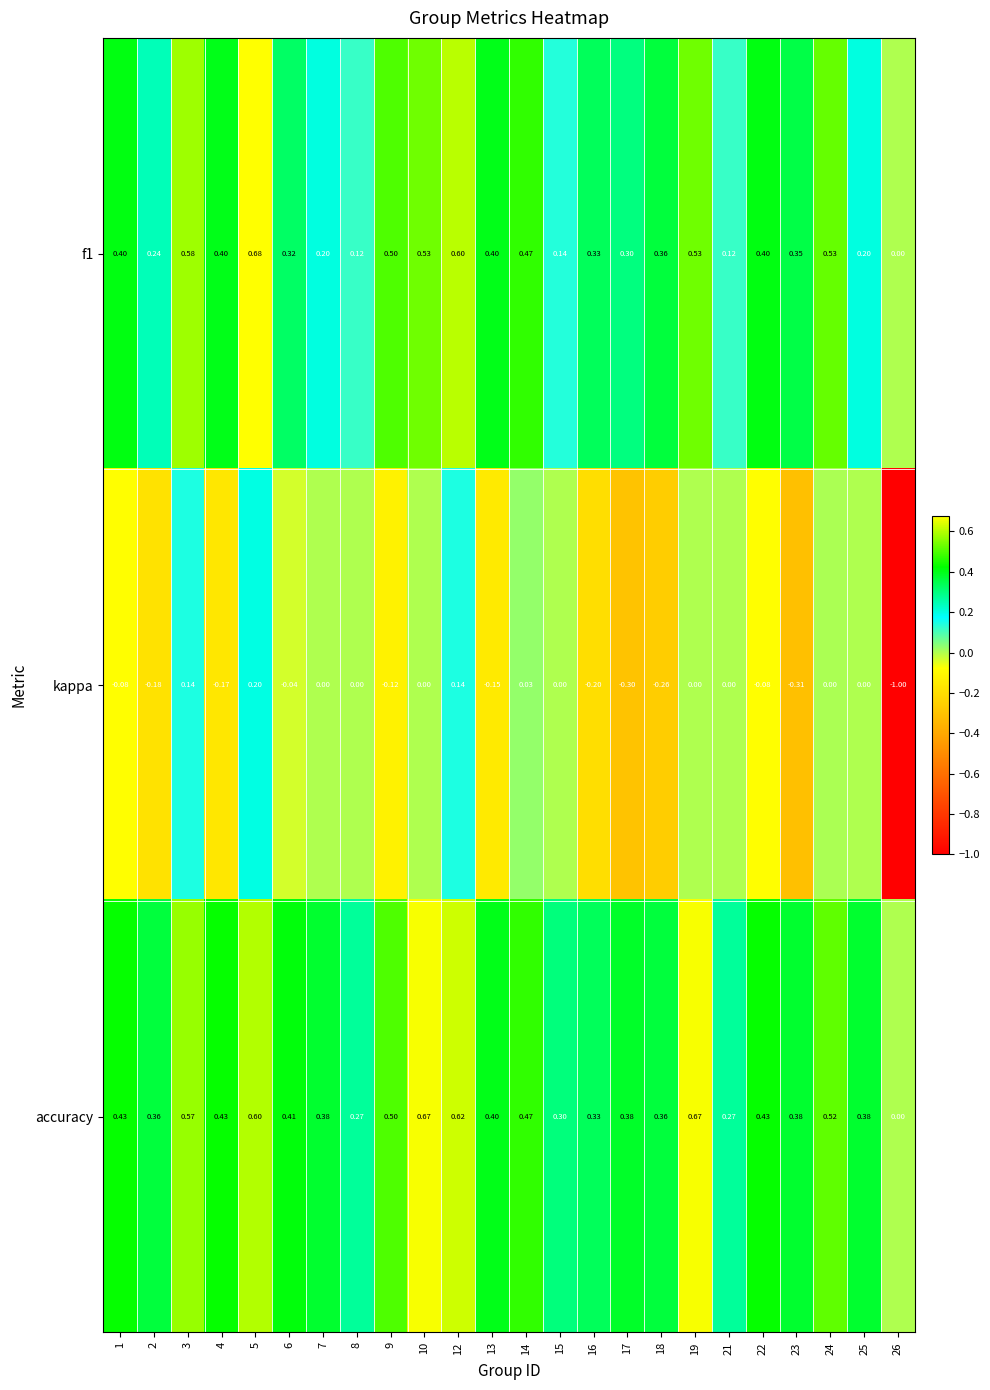

Rank the series at 3 from highest to lowest value.

f1, accuracy, kappa